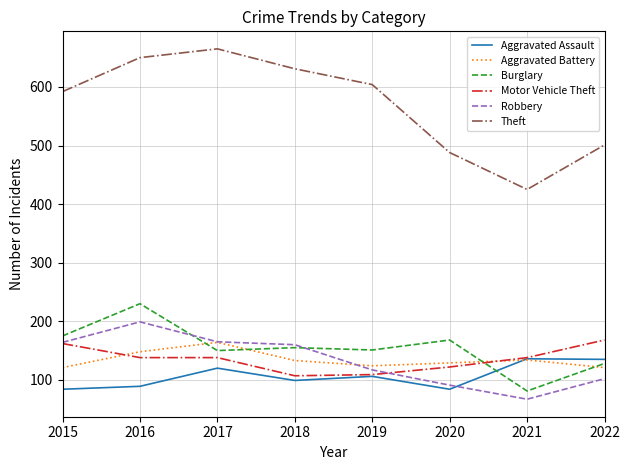

Which series changed the most between 2015 and 2017?

Theft